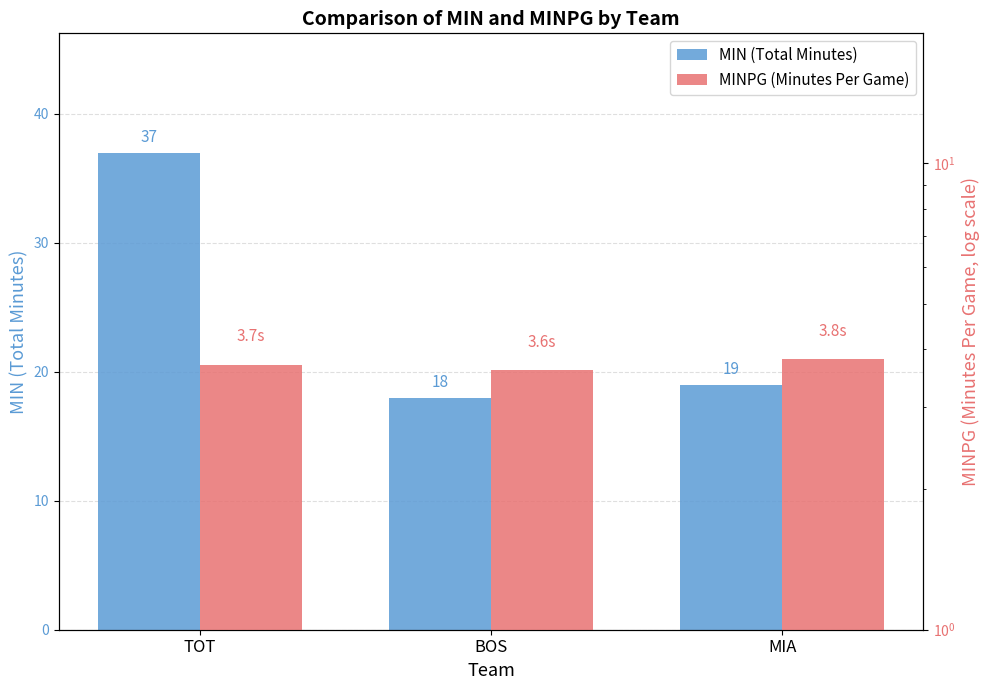

How many bars are there in each group?

2